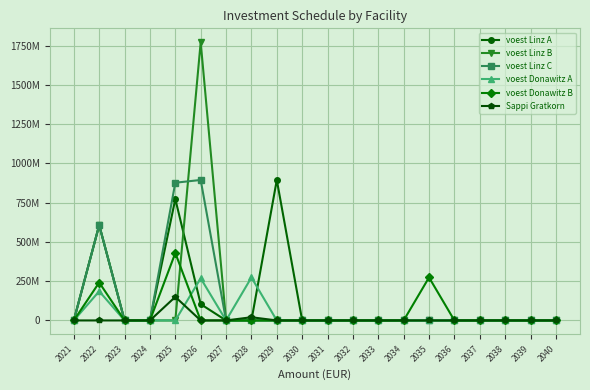

What are all the series names shown in the legend?

voest Linz A, voest Linz B, voest Linz C, voest Donawitz A, voest Donawitz B, Sappi Gratkorn